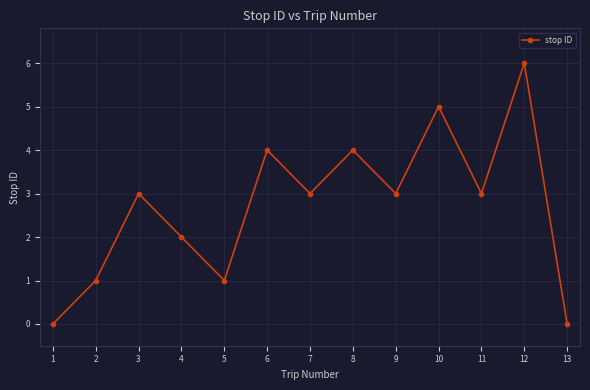

What is the difference between the maximum and minimum values?

6